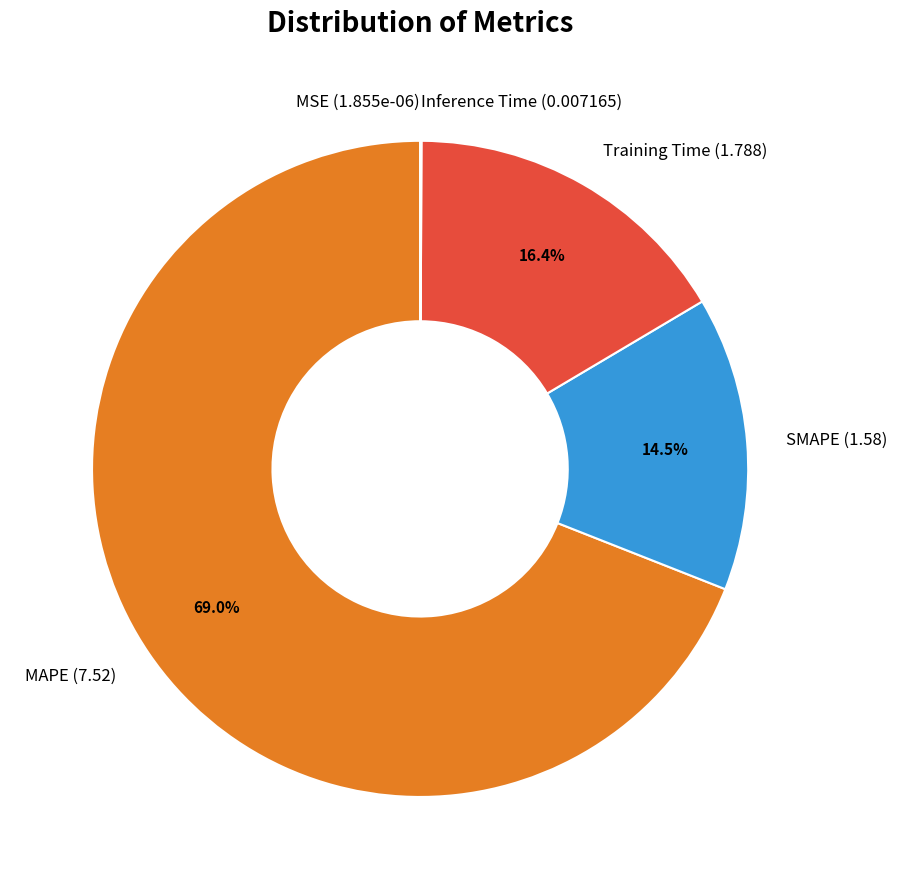

Does any single category account for the majority?

Yes